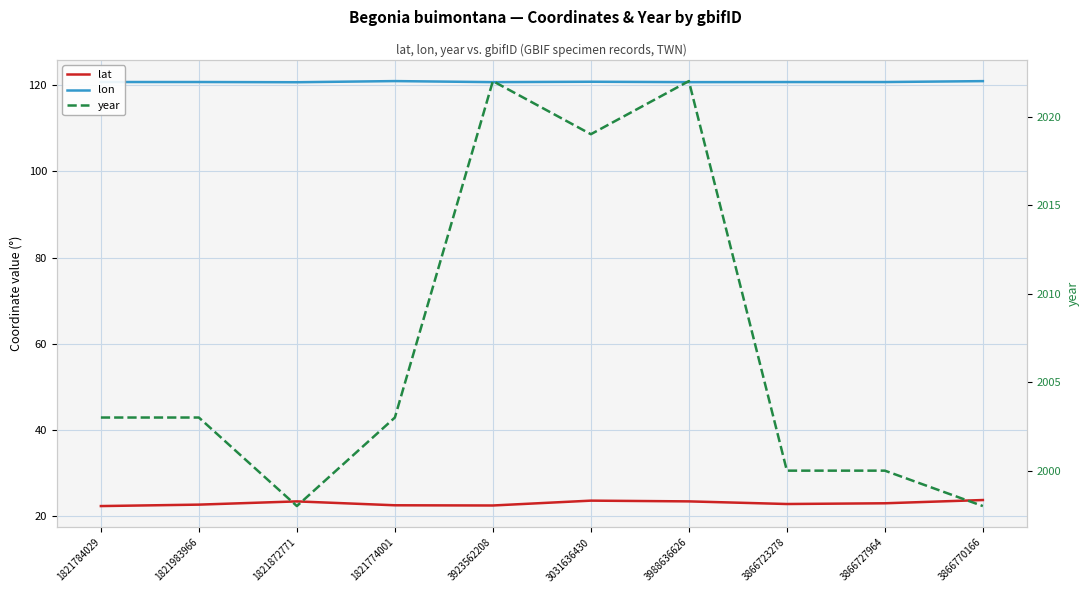

Rank the series by their maximum value, from highest to lowest.

year, lon, lat